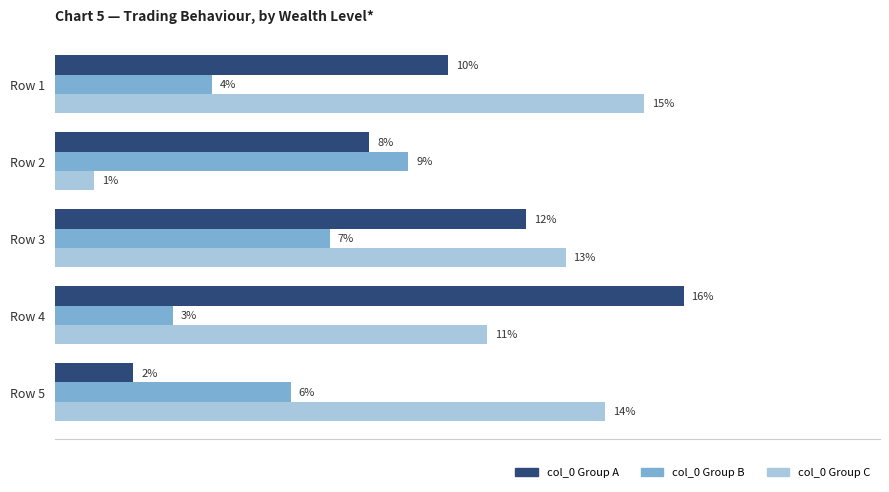

Rank the series by their average value, from highest to lowest.

col_0 Group C, col_0 Group A, col_0 Group B